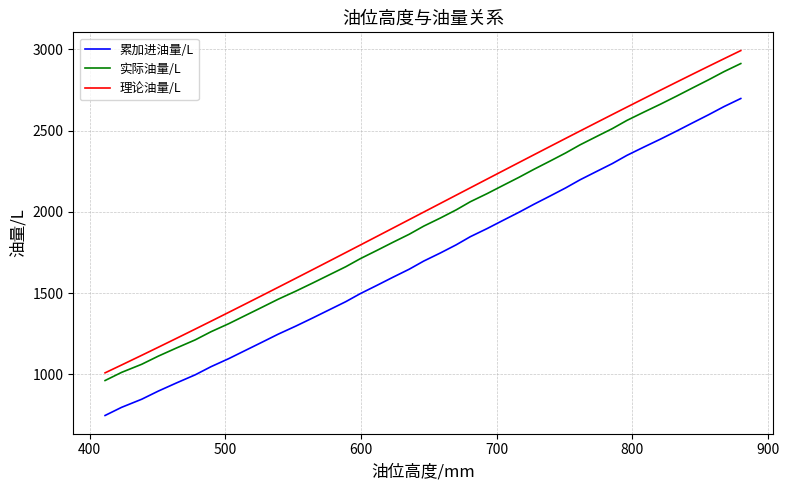

True or false: 累加进油量/L and 理论油量/L cross at least once.

False